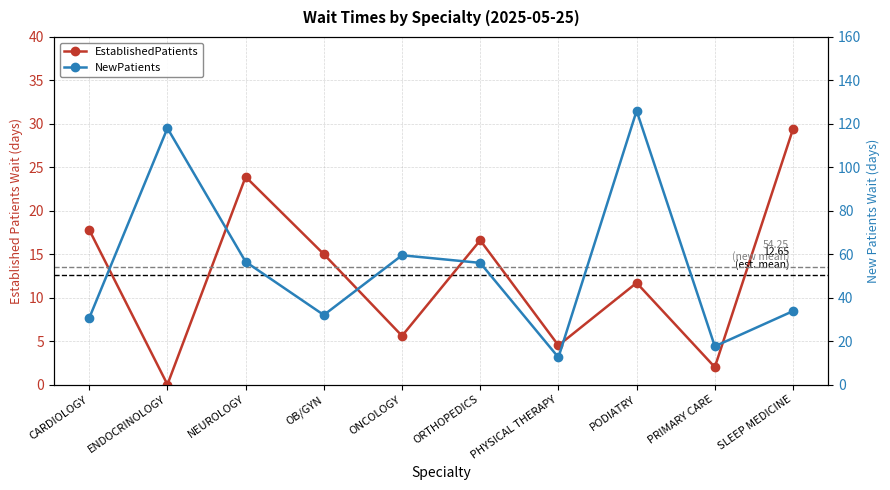

What is the sum of the EstablishedPatients values at ONCOLOGY and NEUROLOGY?

29.5